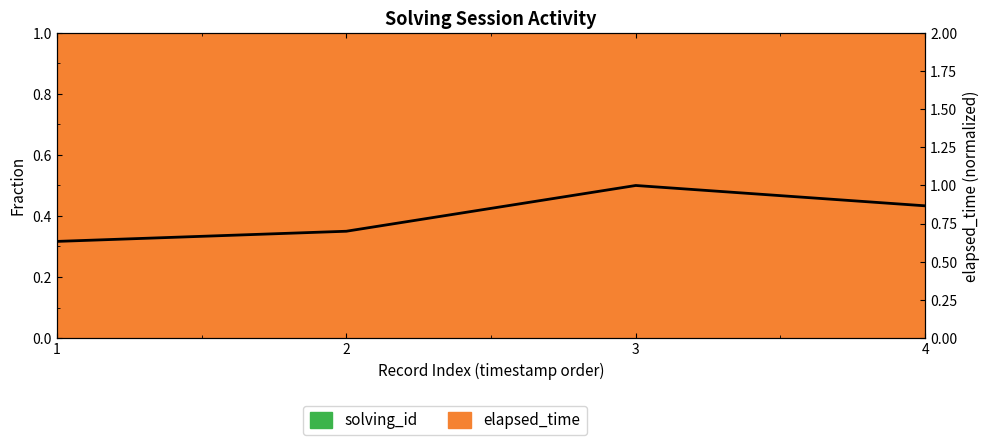

Does the chart display data point markers on the line(s)?

No